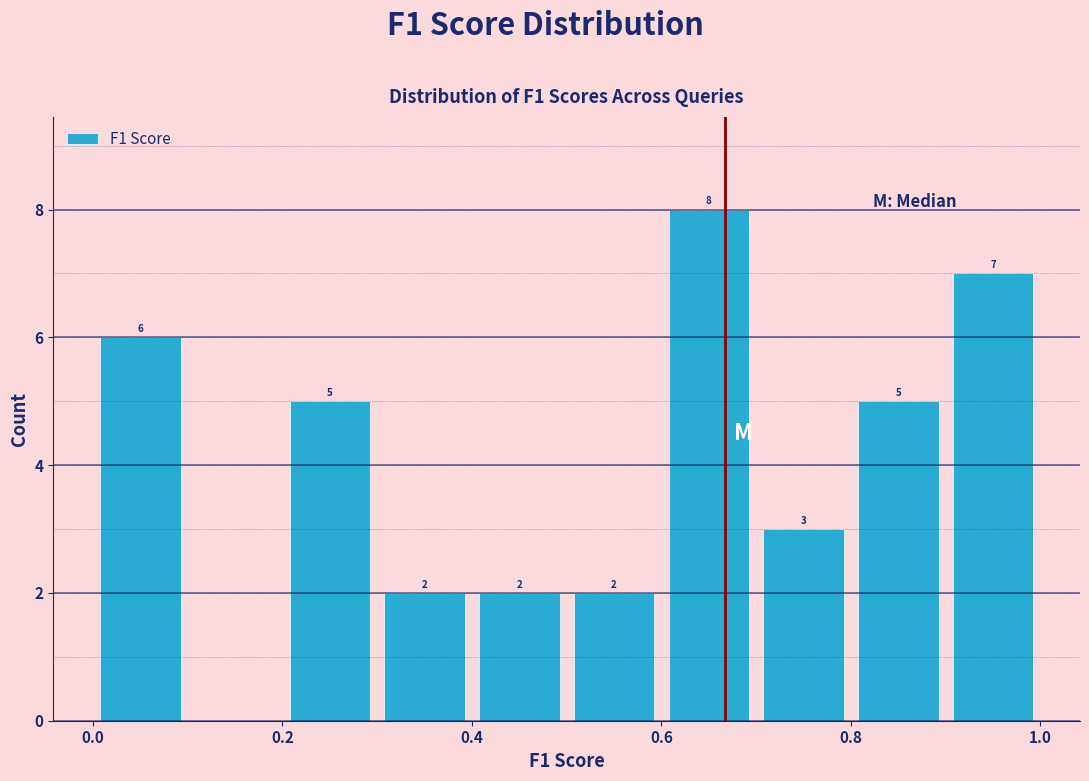

Which range on the x-axis has the tallest bar?

0.6 to 0.7